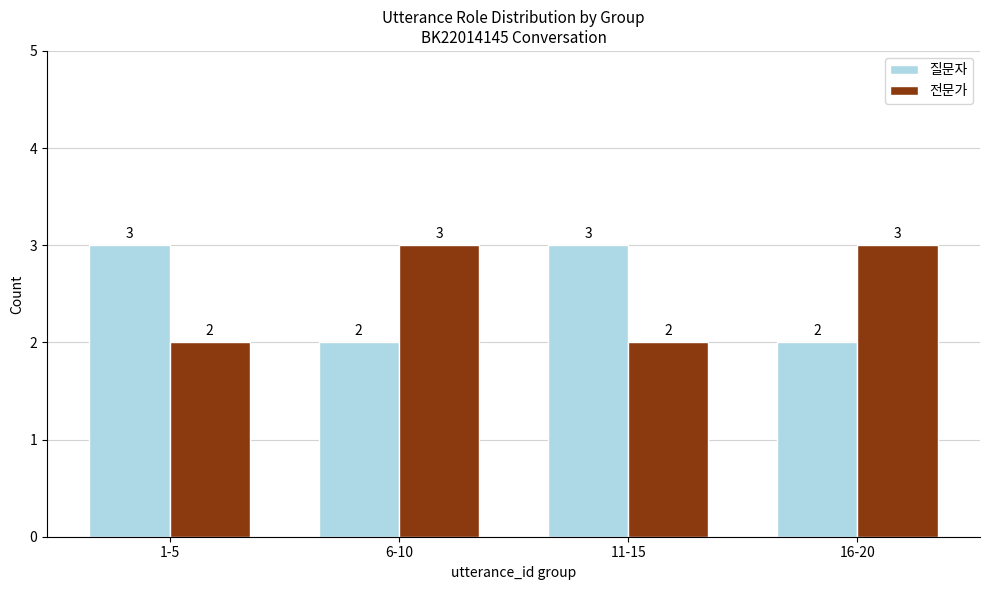

Read the 질문자 value at 1-5.

3